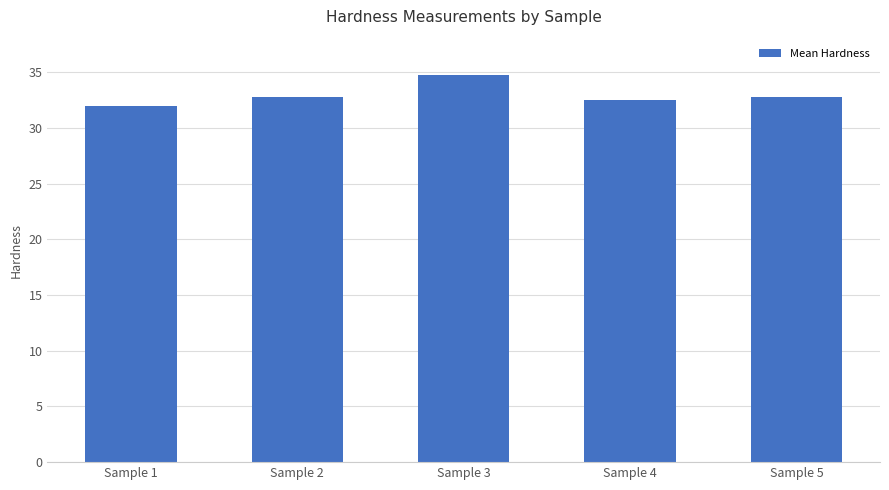

Reading right to left, list all the values displayed in this chart.

Sample 5=32.8	Sample 4=32.5	Sample 3=34.8	Sample 2=32.8	Sample 1=32.0